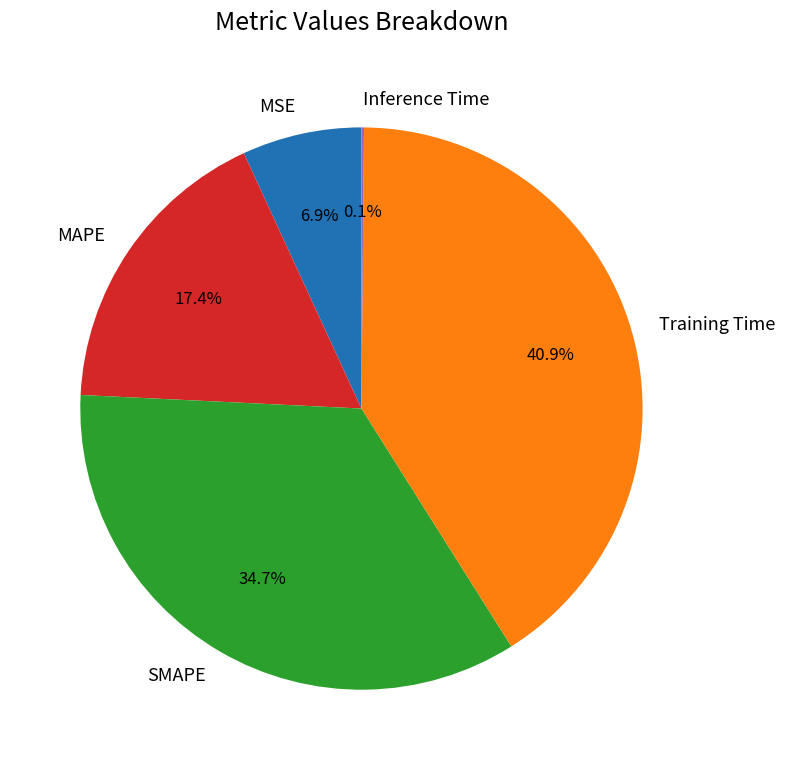

Does SMAPE represent more than half of the total?

No